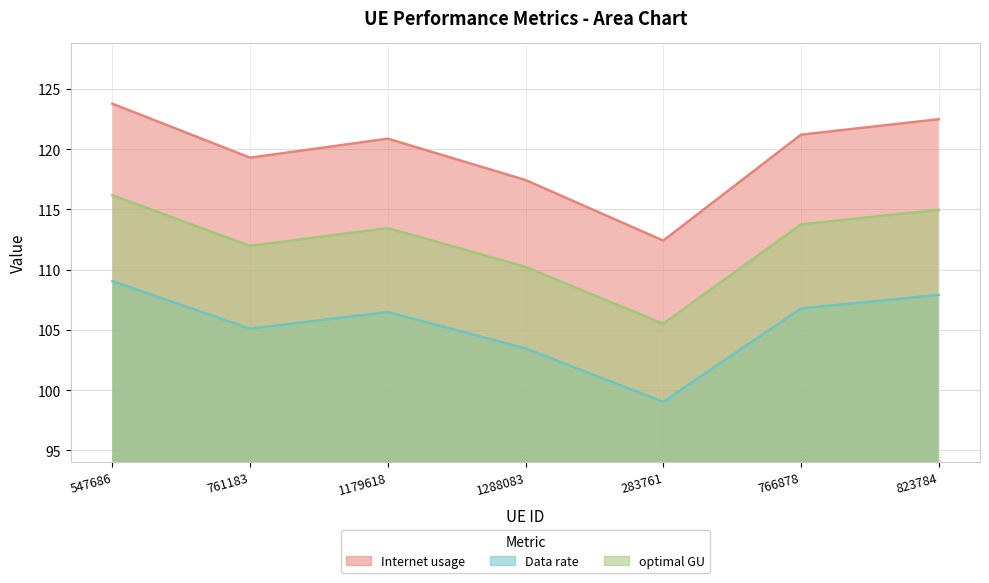

Does the chart display data point markers on the line(s)?

No